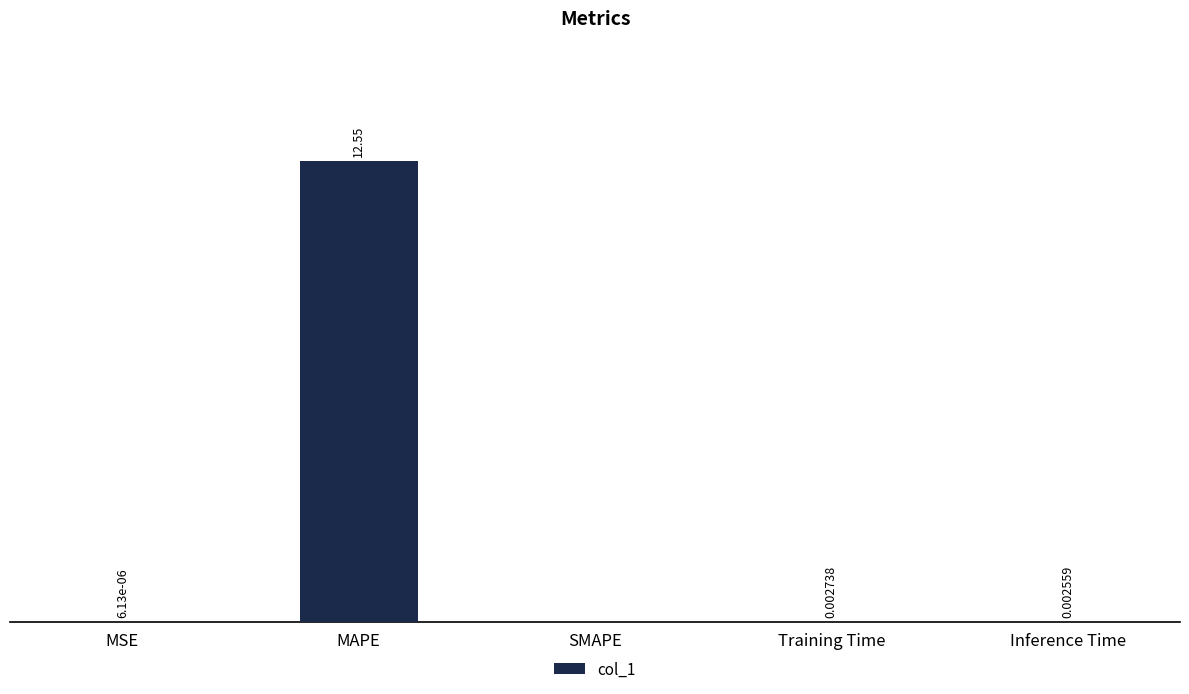

Which has a higher value, MAPE or MSE?

MAPE